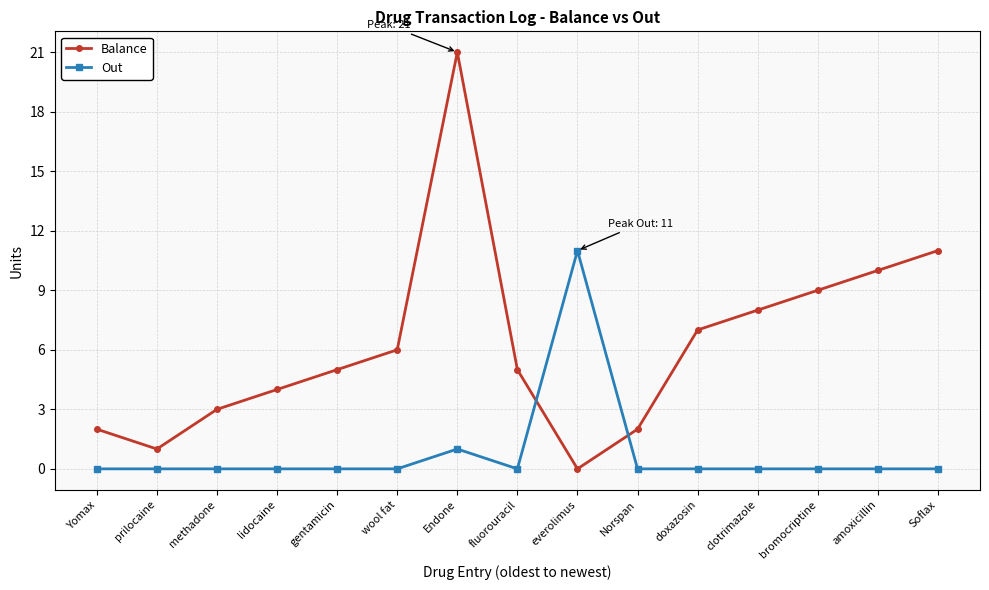

Reading right to left, what are all the values shown in this chart?

Balance: Soflax=11	amoxicillin=10	bromocriptine=9	clotrimazole=8	doxazosin=7	Norspan=2	everolimus=0	fluorouracil=5	Endone=21	wool fat=6	gentamicin=5	lidocaine=4	methadone=3	prilocaine=1	Yomax=2
Out: Soflax=0	amoxicillin=0	bromocriptine=0	clotrimazole=0	doxazosin=0	Norspan=0	everolimus=11	fluorouracil=0	Endone=1	wool fat=0	gentamicin=0	lidocaine=0	methadone=0	prilocaine=0	Yomax=0